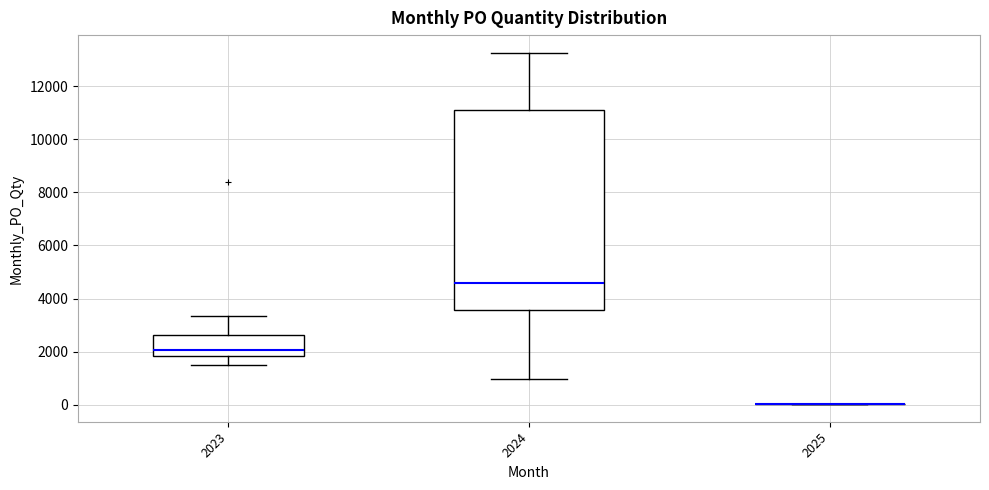

Which box is the tallest, from its lower edge to its upper edge?

2024